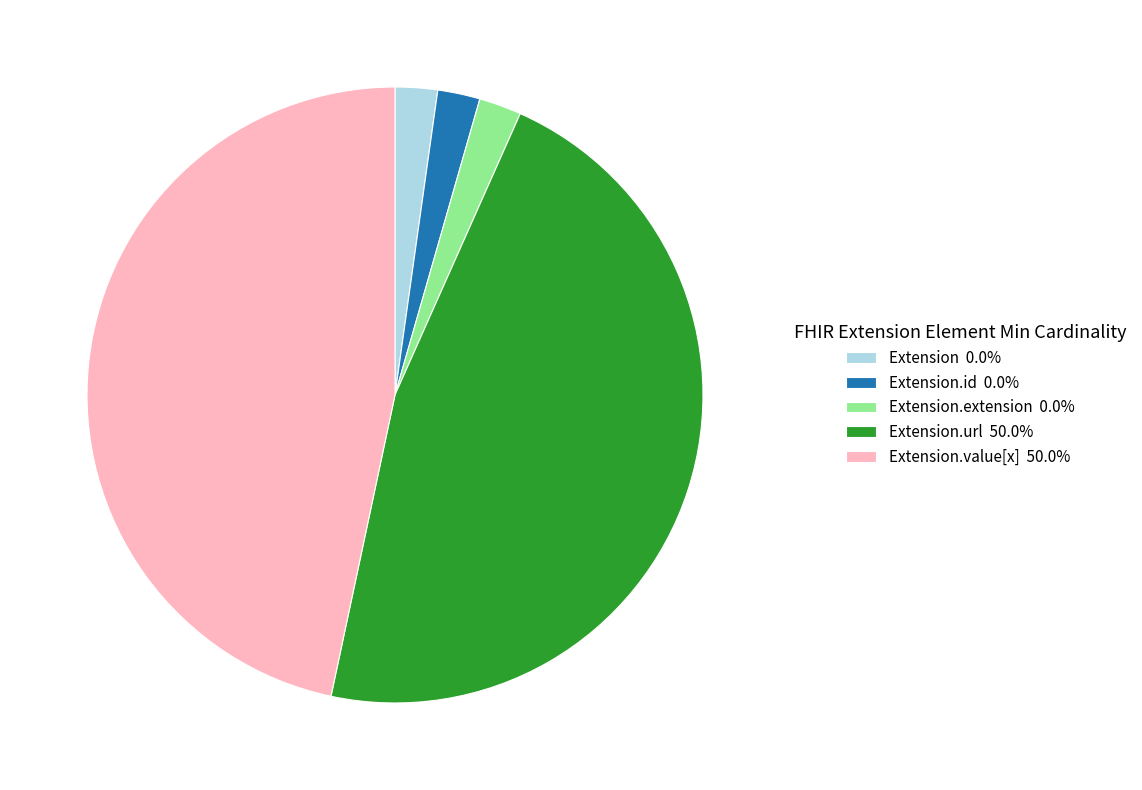

Is the sum of Extension 0.0% and Extension.value[x] 50.0% greater than half?

No